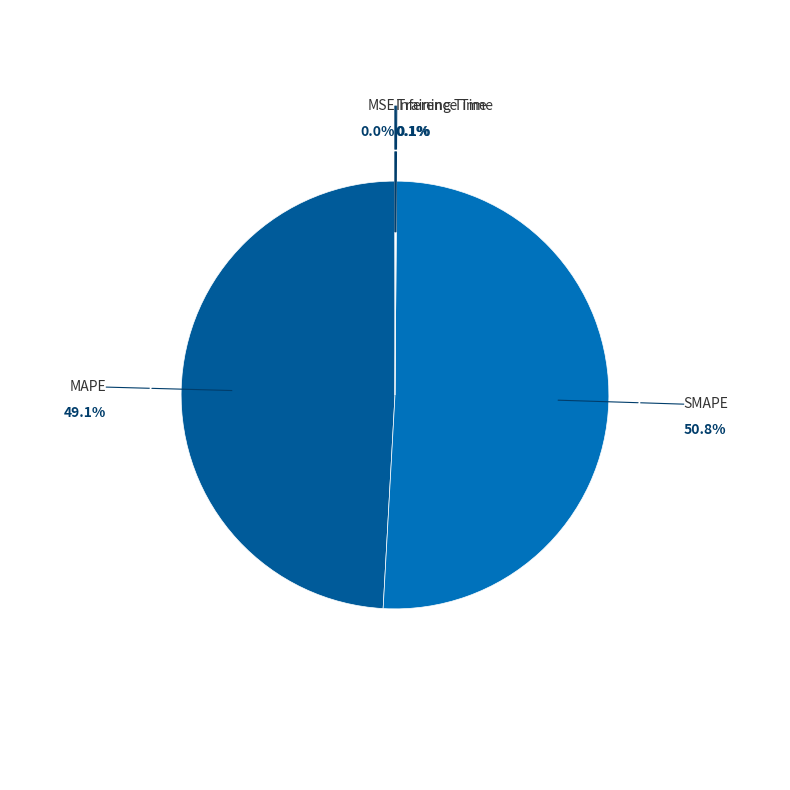

To the nearest percent, what is the difference between the largest and smallest slice percentages?

51%